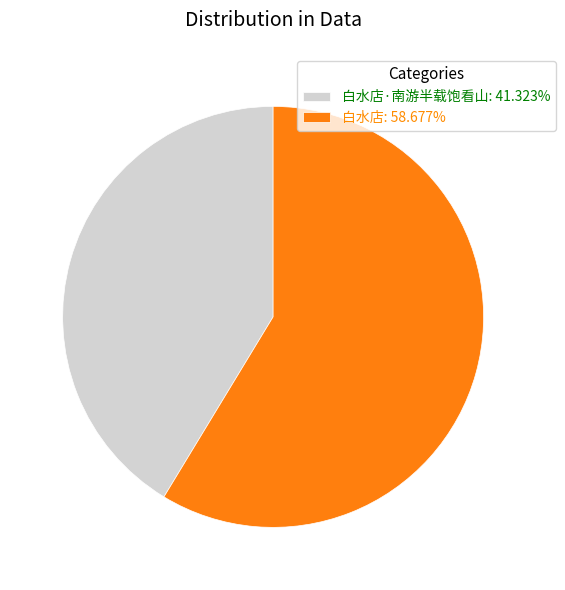

Do 白水店·南游半载饱看山: 41.323% and 白水店: 58.677% together represent more than half of the pie?

Yes